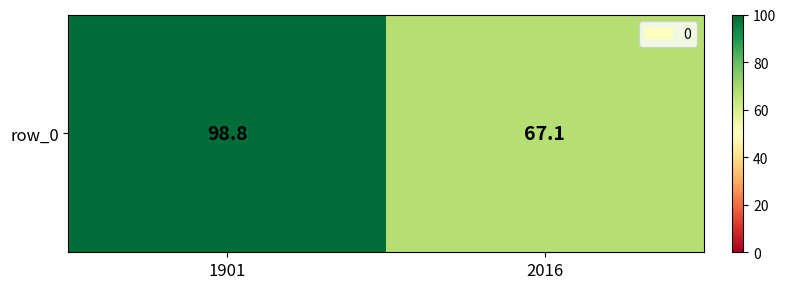

What is the greatest value displayed?

98.8